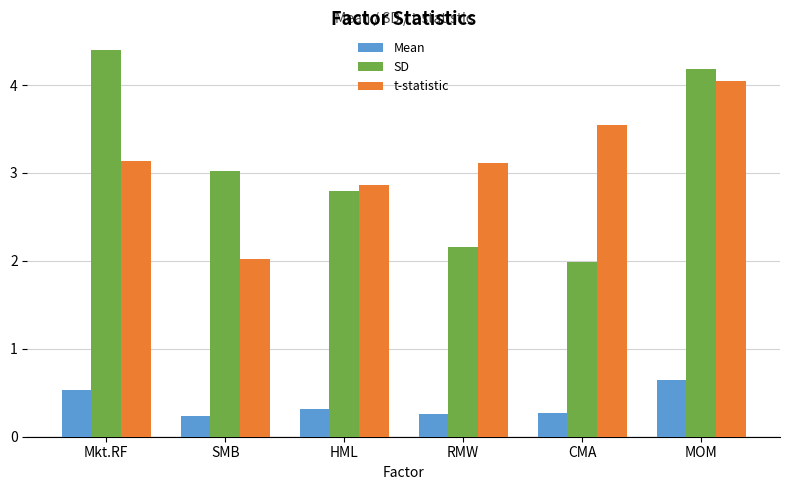

What value does the Mean series have at CMA?

0.3